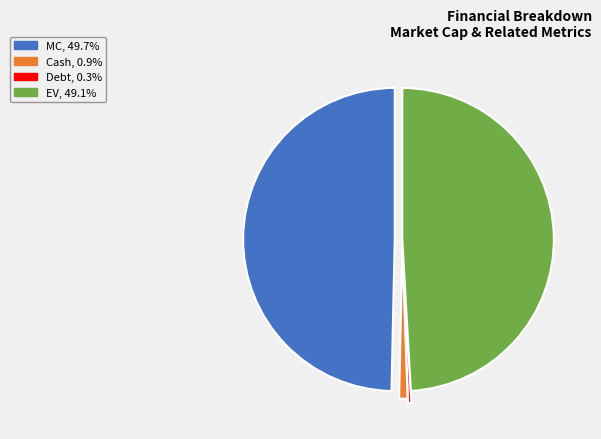

How many segments does this pie chart have?

4